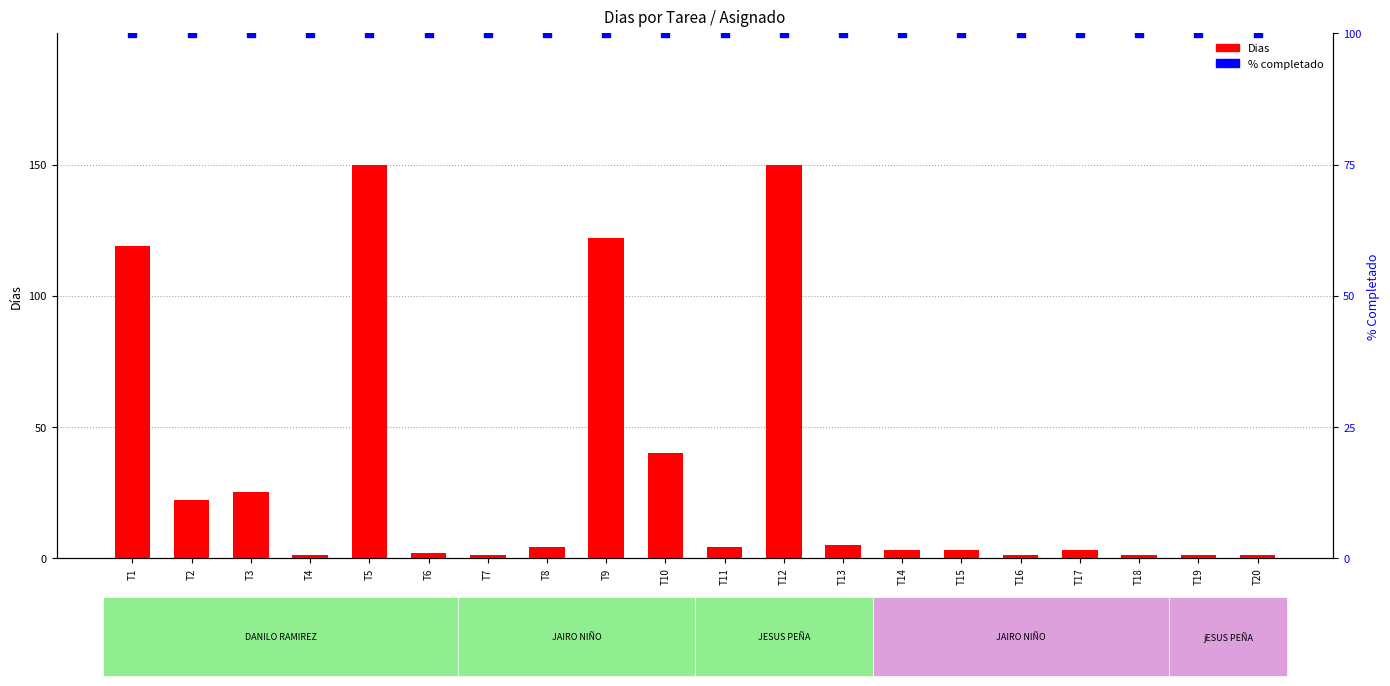

Which series has the largest total across all categories?

% completado